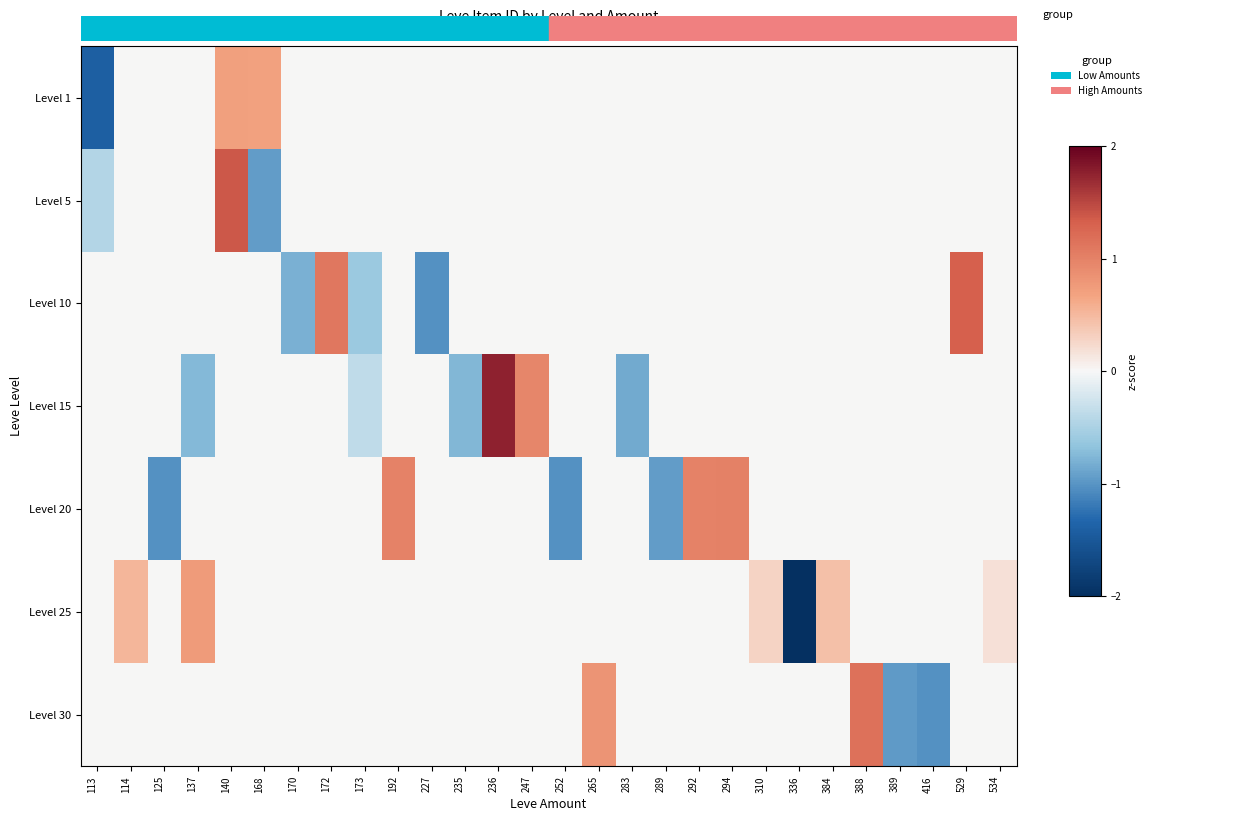

What is the difference between the highest and lowest values at 170?

0.8